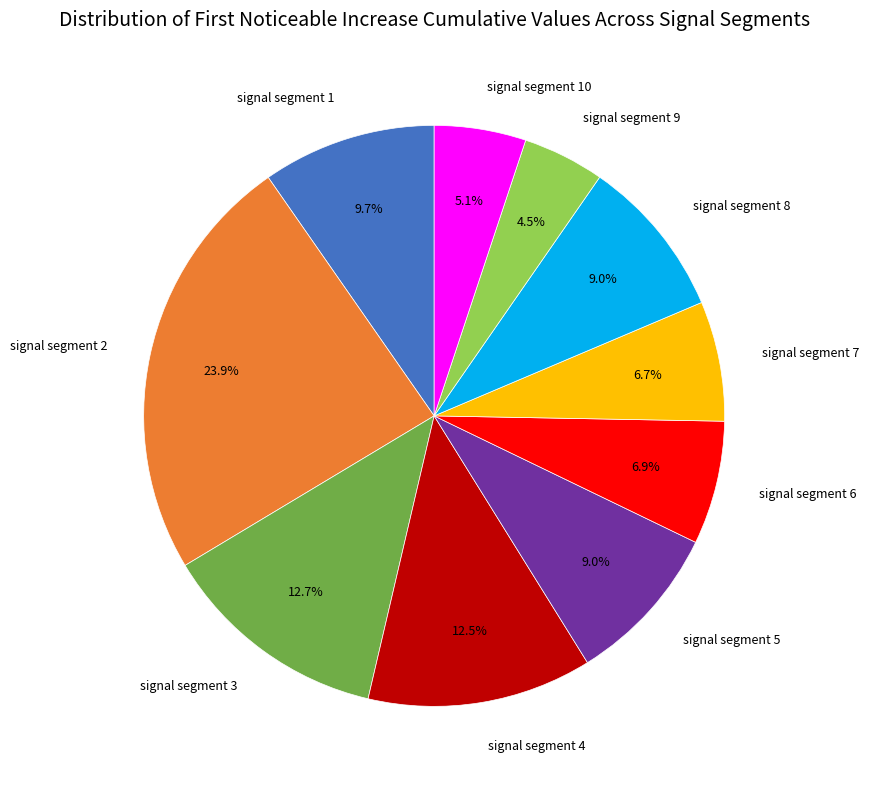

Is there a majority slice in this chart?

No